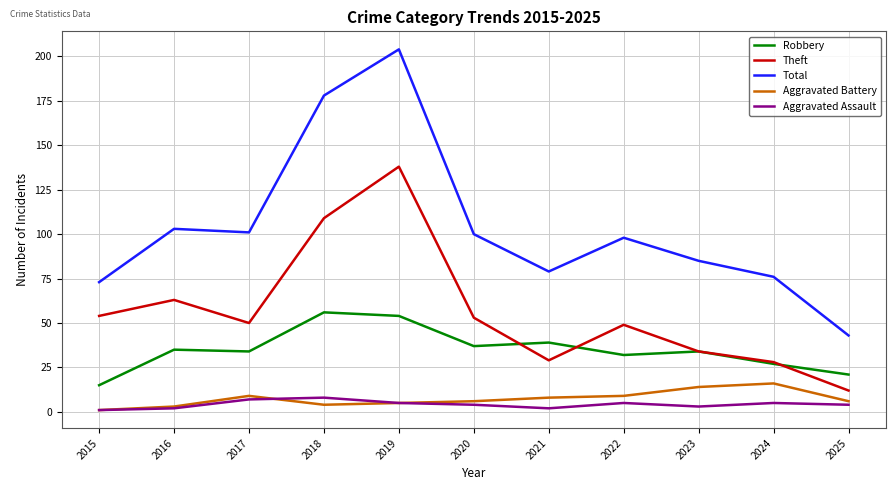

What is the sum of all Total values?

1140